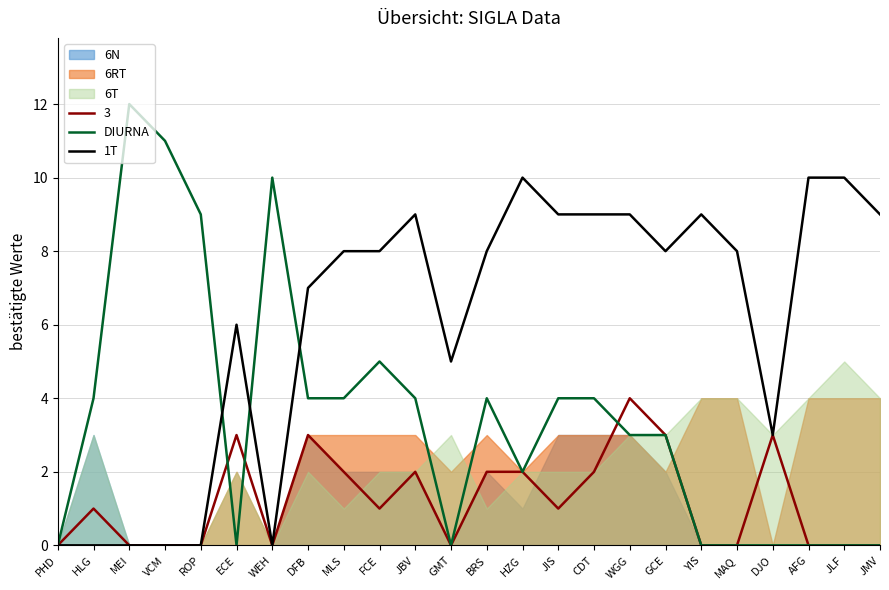

Which series has the widest spread of values?

DIURNA